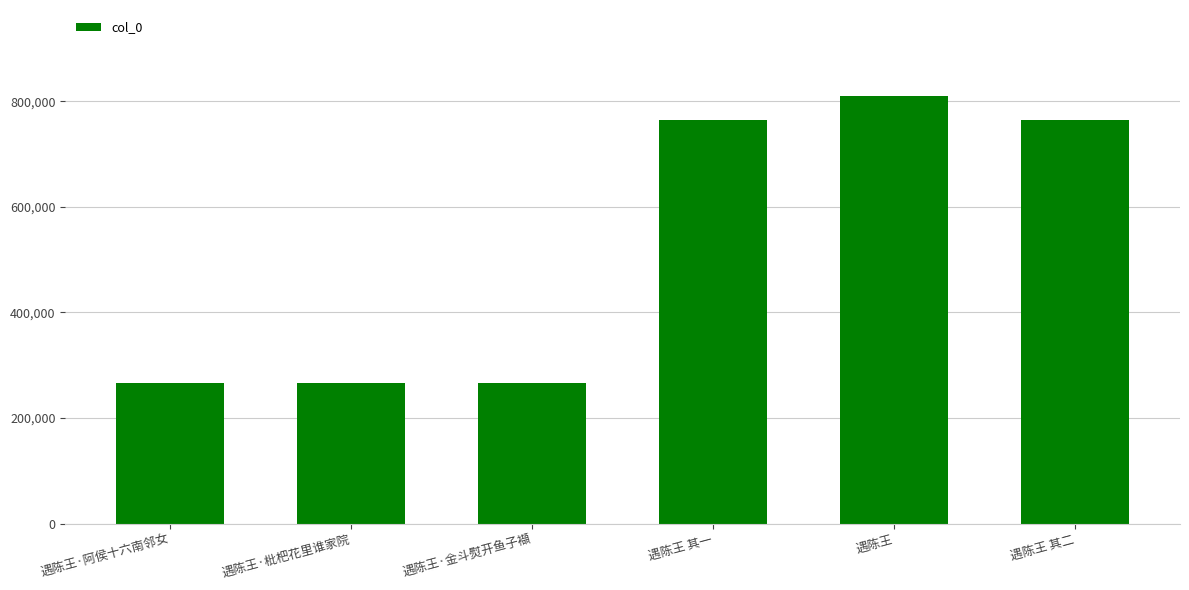

Count the number of data series in this chart.

1